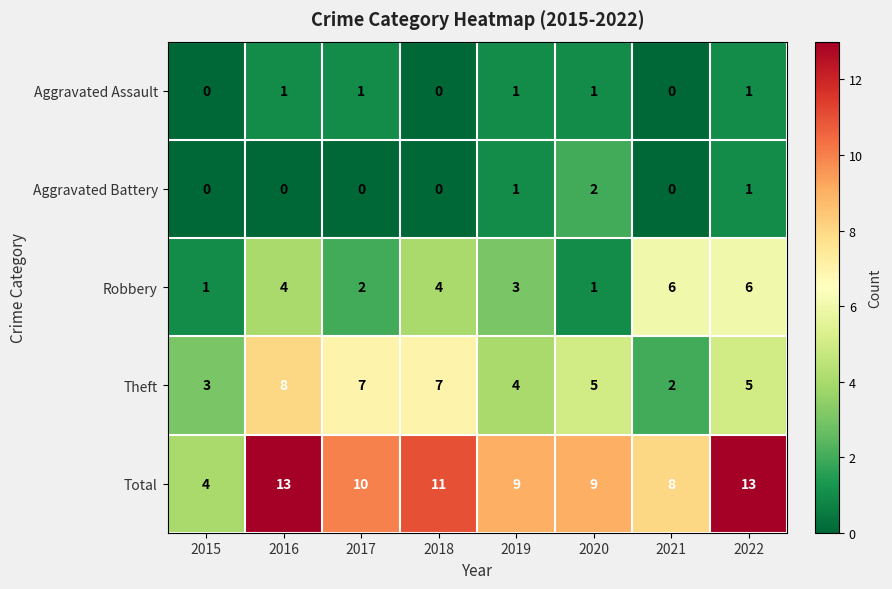

Which series changed the most between 2015 and 2019?

Total